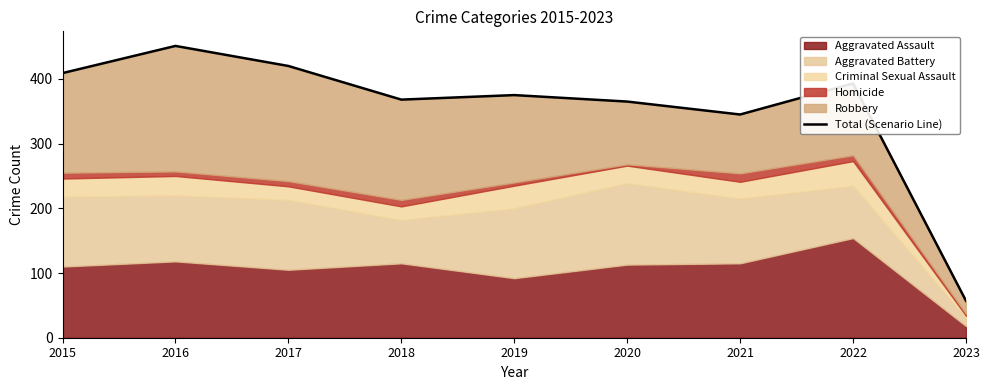

What is the value of the 4th point from the left?

368